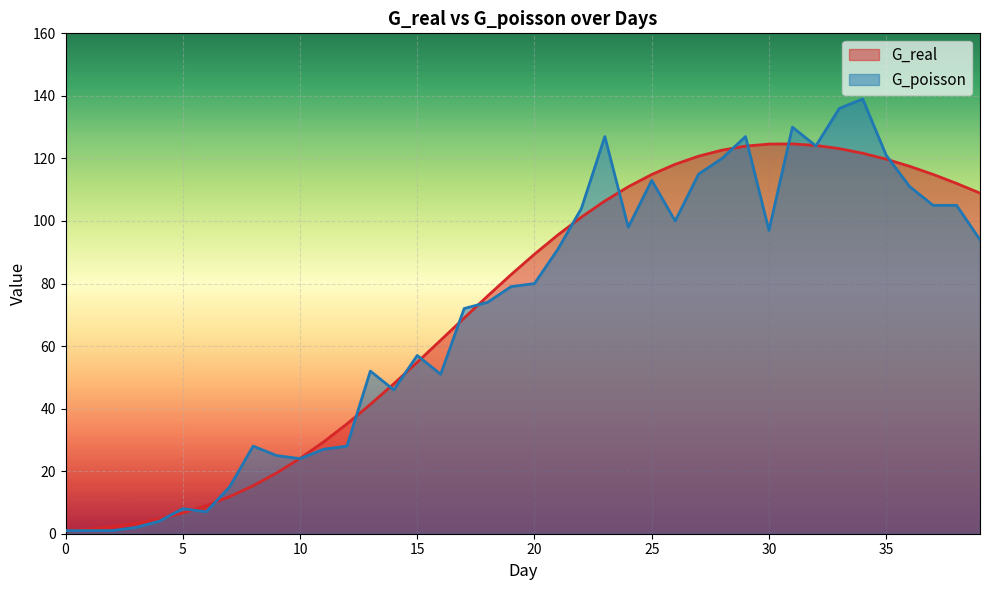

How many values in the G_real series are below 89?

20